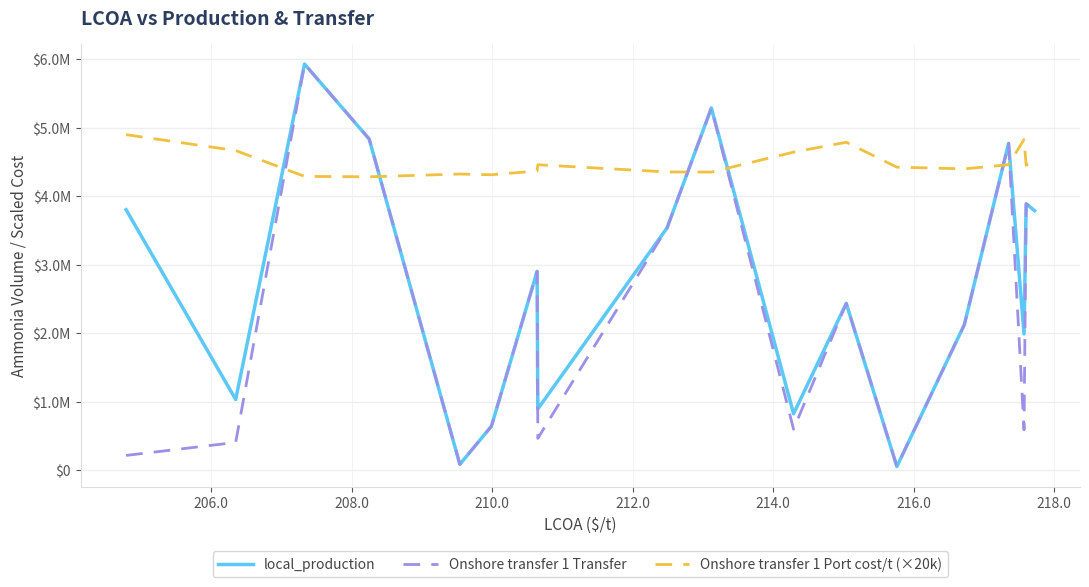

What is the minimum value shown in the chart?

57551.5